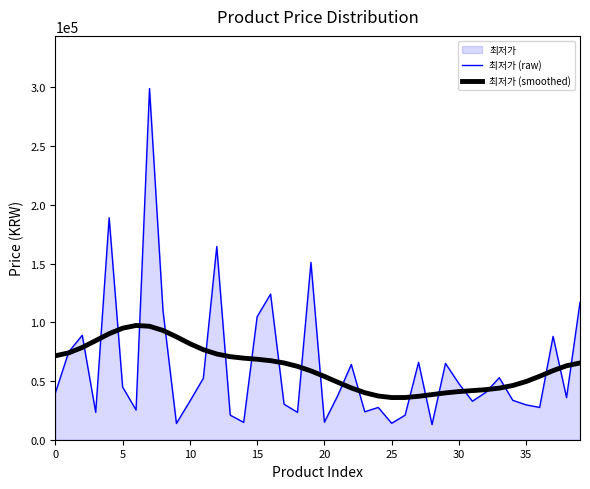

Reading right to left, list all the values displayed in this chart.

최저가 (raw): 117000.0	35900.0	87980.0	27500.0	29669.0	33570.0	52800.0	40350.0	32800.0	47700.0	65000.0	12900.0	65900.0	20900.0	14000.0	27490.0	23805.0	64100.0	37810.0	14900.0	151000.0	23300.0	30240.0	124000.0	104720.0	14800.0	20900.0	164540.0	52300.0	32800.0	13860.0	110000.0	299000.0	25300.0	44900.0	189000.0	23320.0	88920.0	74900.0	39800.0
최저가 (smoothed): 65361.6	62967.4	58842.4	54039.6	49588.0	46157.9	43921.9	42630.7	41814.7	40995.1	39873.8	38437.9	36963.1	35939.5	35902.1	37237.8	40042.8	44091.8	48911.8	53922.5	58579.6	62463.5	65363.6	67296.9	68503.9	69442.9	70724.2	72983.1	76671.6	81784.0	87659.5	93060.3	96597.3	97286.0	94961.3	90273.3	84374.8	78561.1	73979.1	71465.5